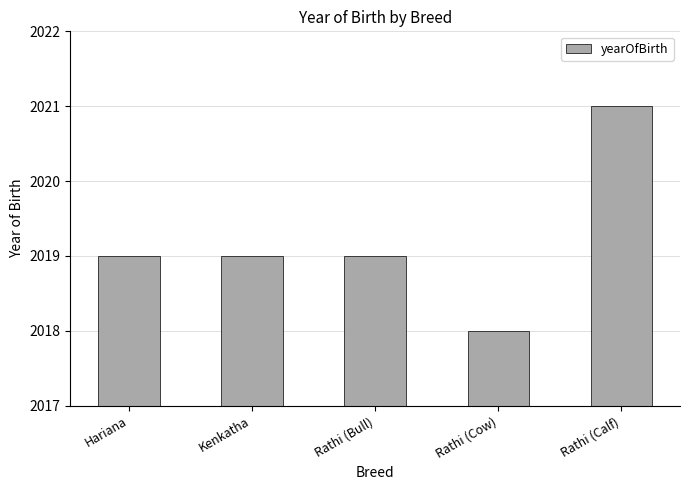

The chart shows a value of 2019 at Kenkatha. True or false?

True